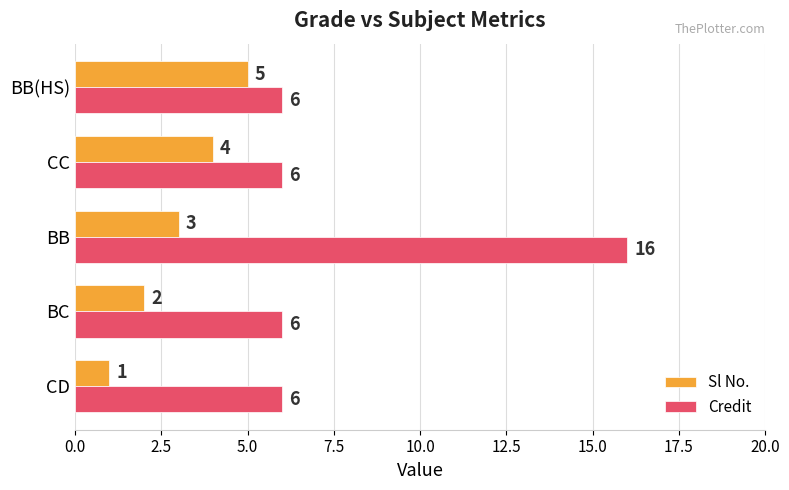

The value of Sl No. at BB is 2. True or false?

False